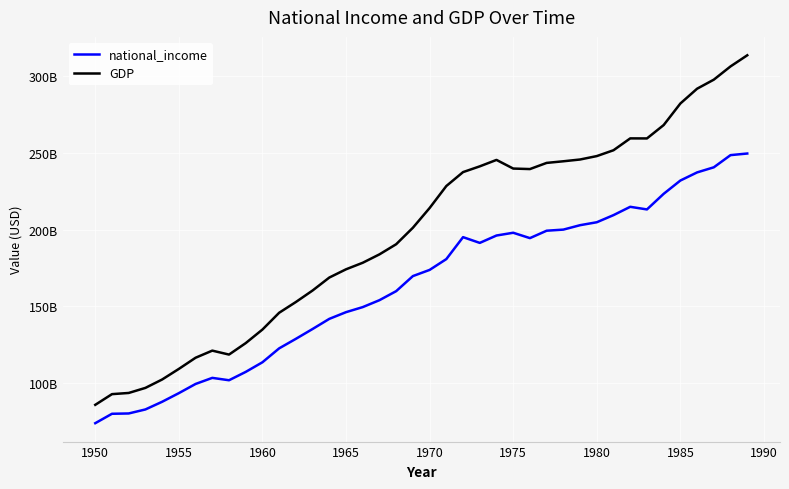

Does the chart display data point markers on the line(s)?

No